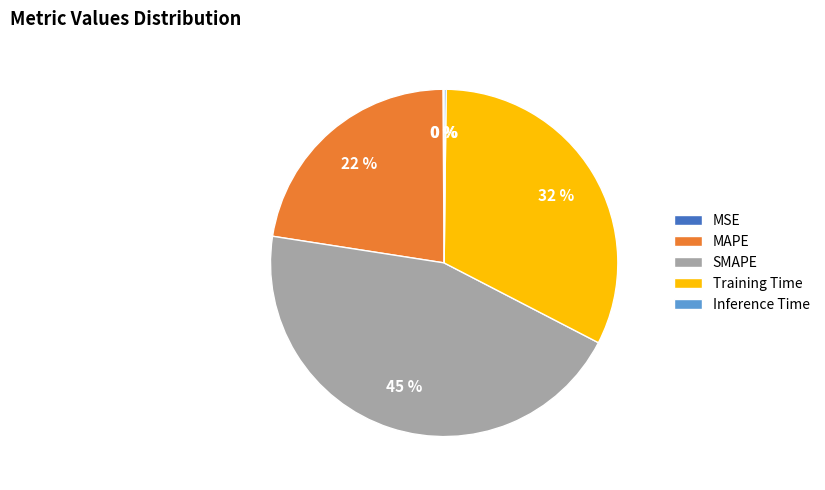

Combined, do SMAPE and MAPE account for over 50%?

Yes